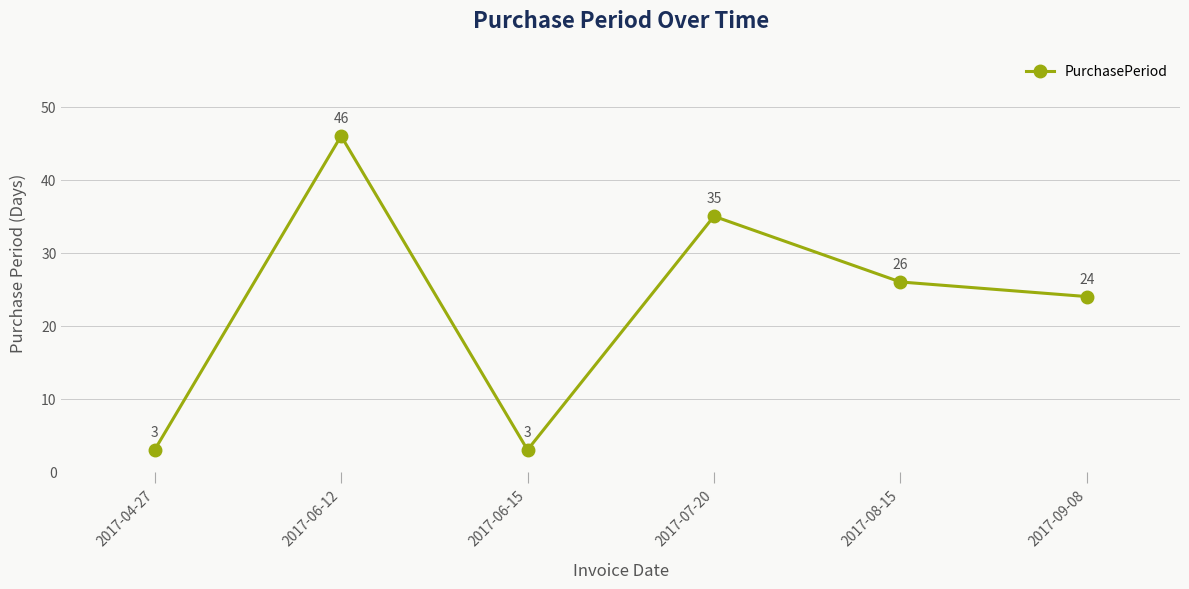

How many points are lower than both their immediate neighbors (excluding endpoints)?

1